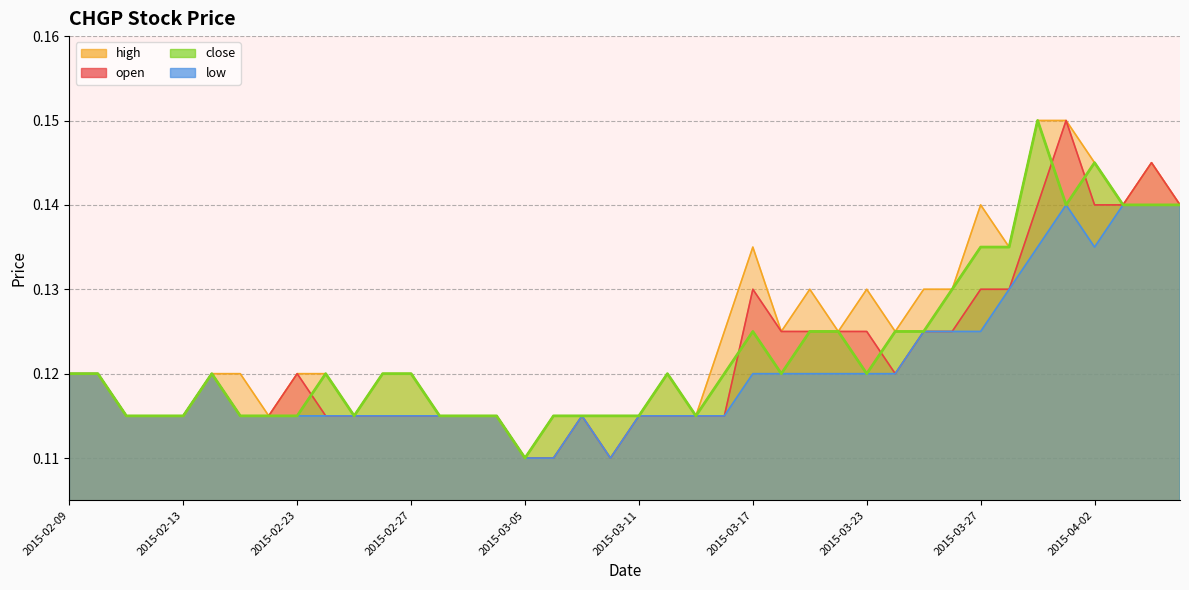

At which label does low reach its peak?

2015-04-01